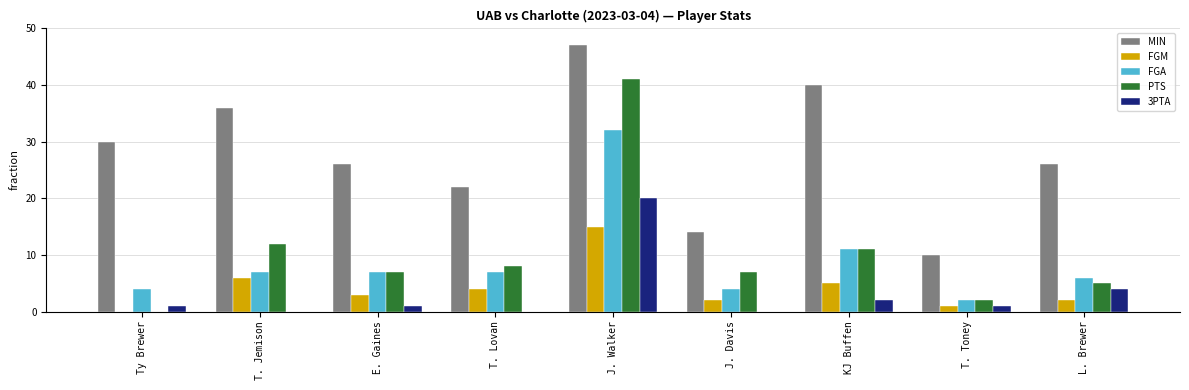

True or false: MIN has a value of 14 at J. Davis.

True